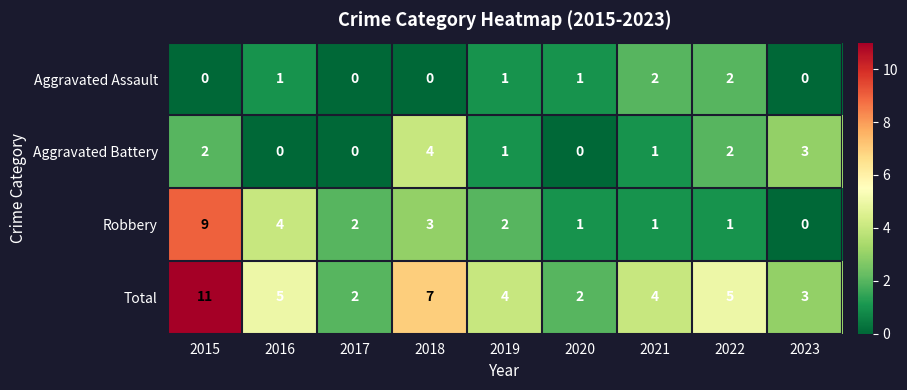

Which label corresponds to the largest value in the chart?

2015